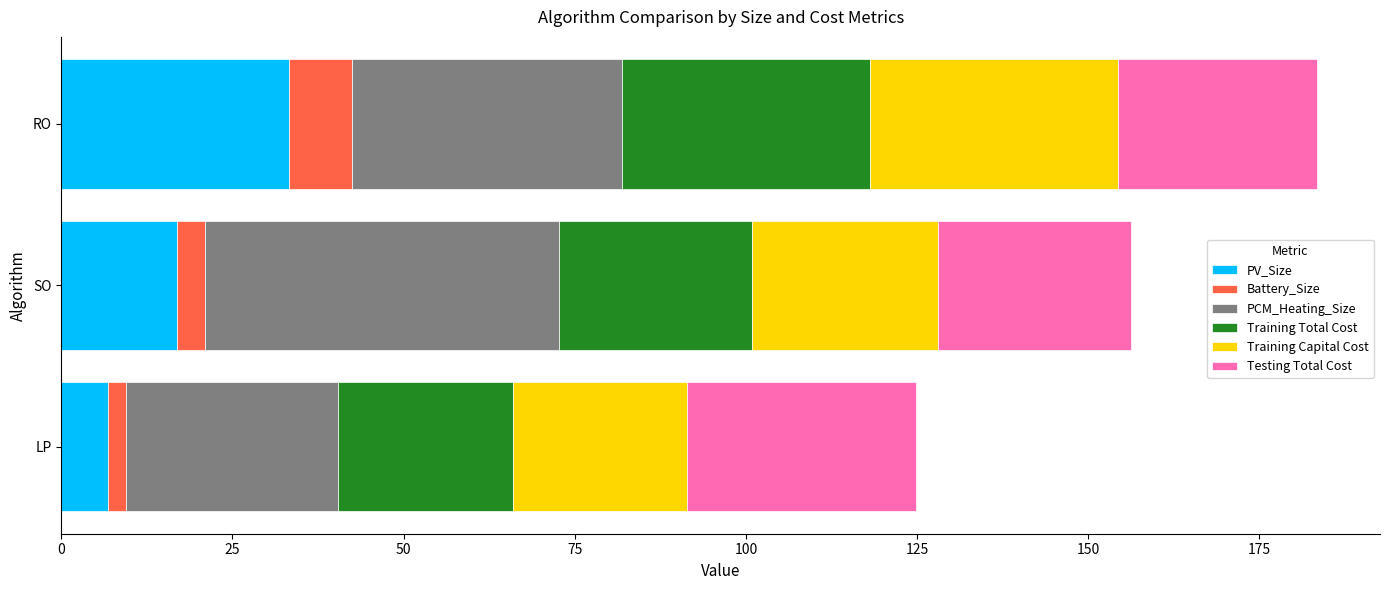

At which label does PV_Size reach its minimum?

LP